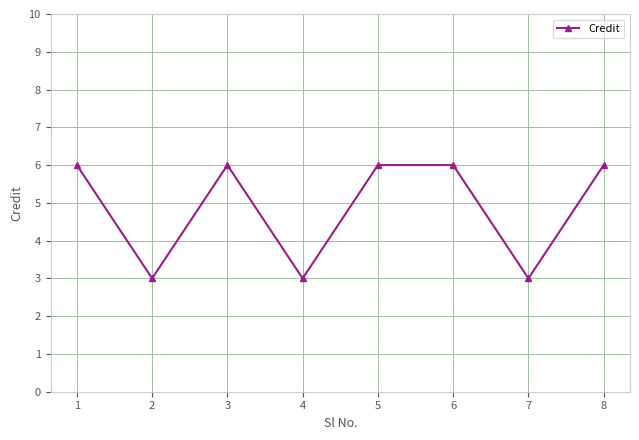

Reading left to right, what are all the values shown in this chart?

1=6	2=3	3=6	4=3	5=6	6=6	7=3	8=6